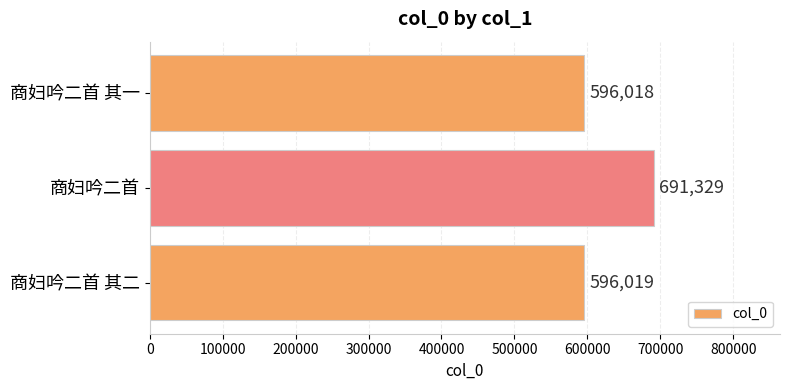

How many bars are there in total?

3